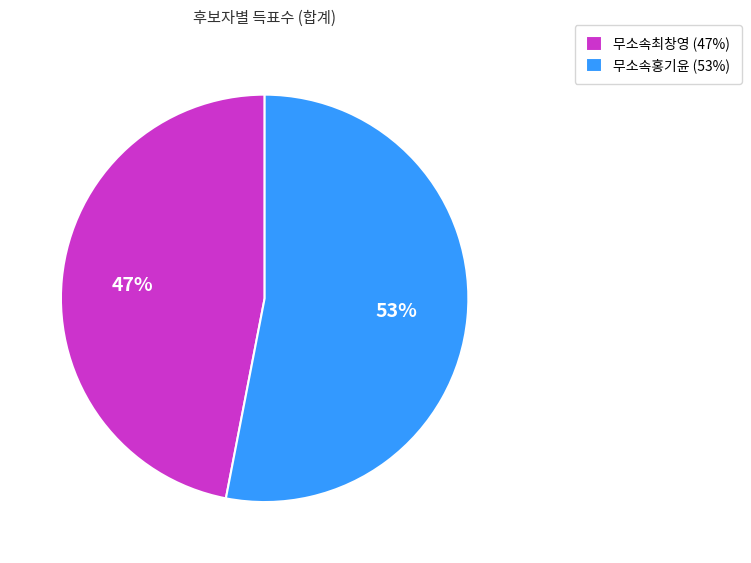

Which slice represents more than half of the pie?

무소속홍기윤